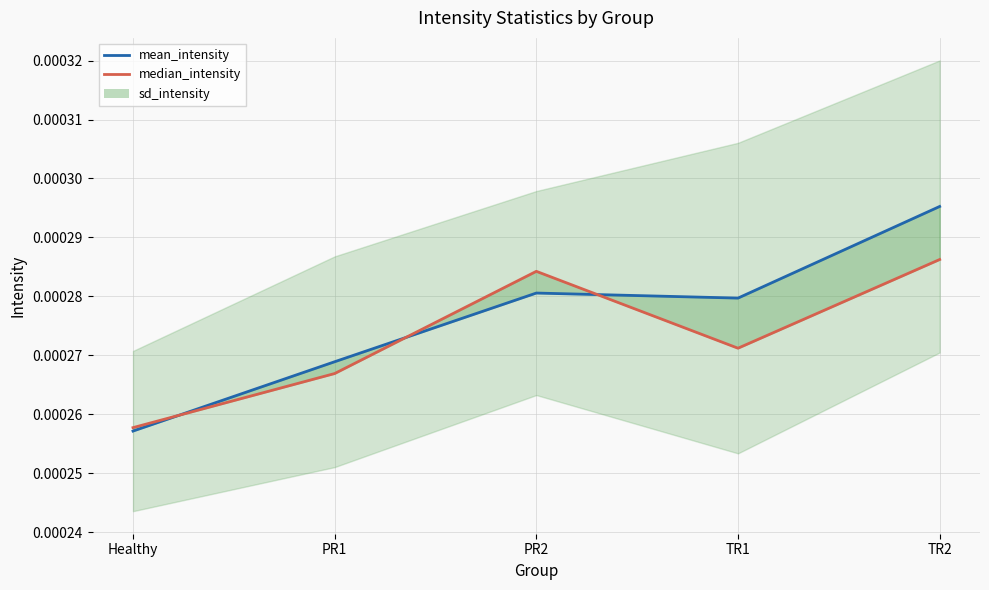

Where is median_intensity nearest to the value 0?

Healthy